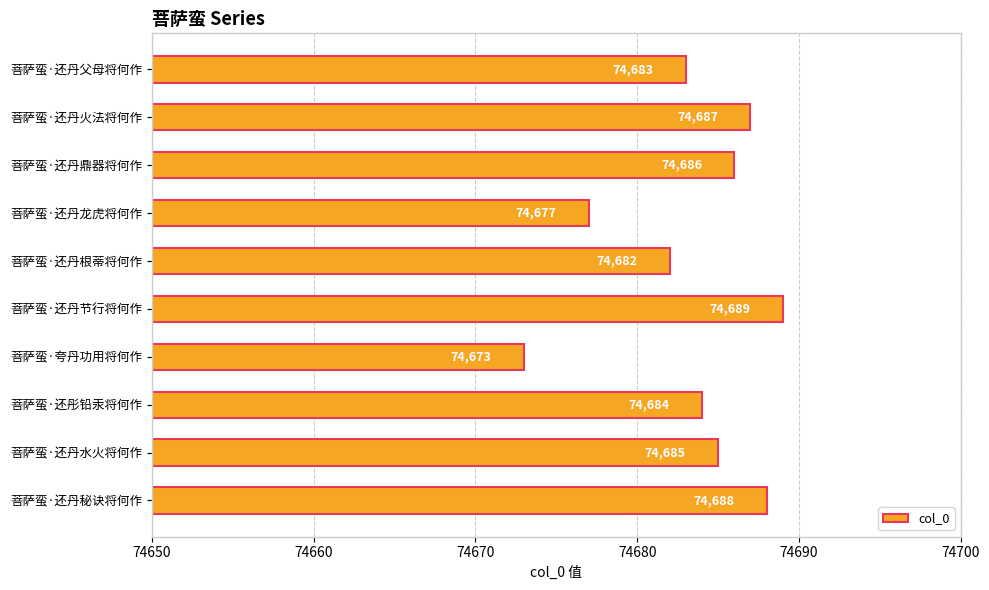

Are the bars grouped side by side (vs. stacked)?

No